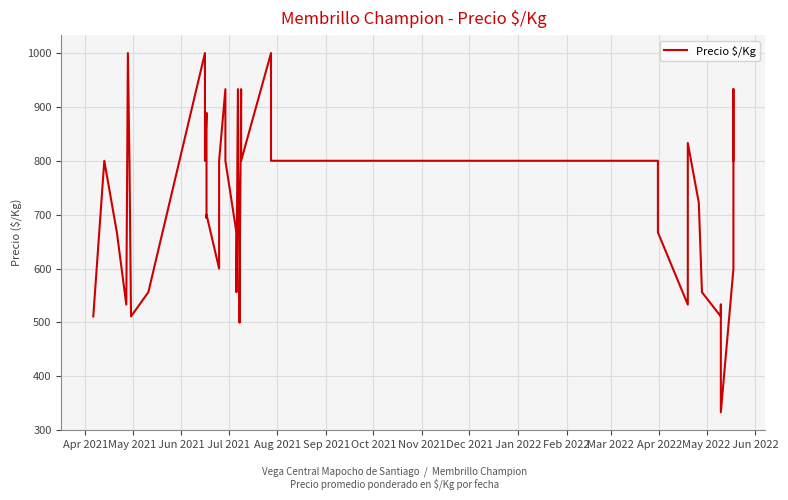

How many values are below 722?

20